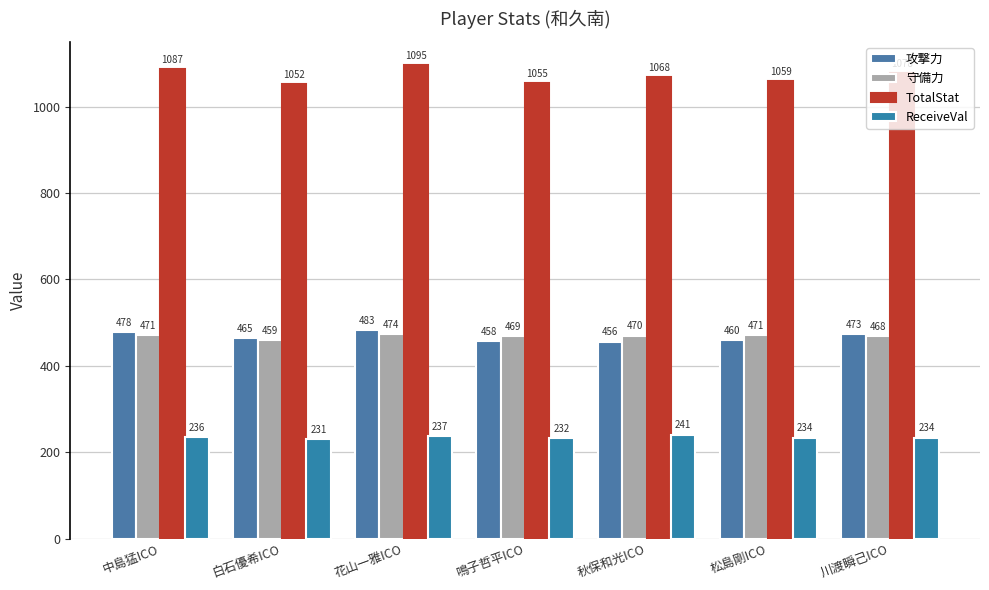

List the series in order of their peak value, lowest first.

ReceiveVal, 守備力, 攻撃力, TotalStat